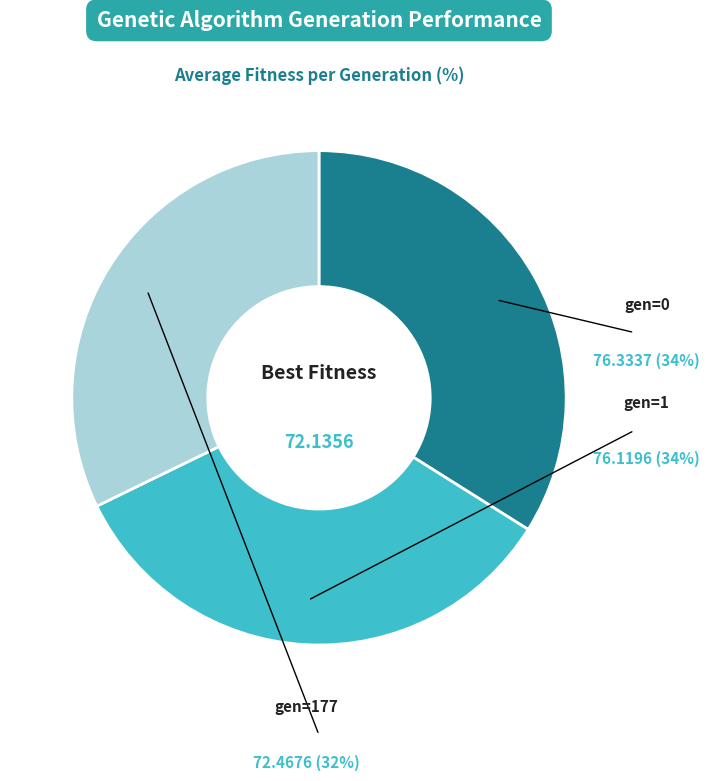

Is there any slice that represents more than half of the pie?

No